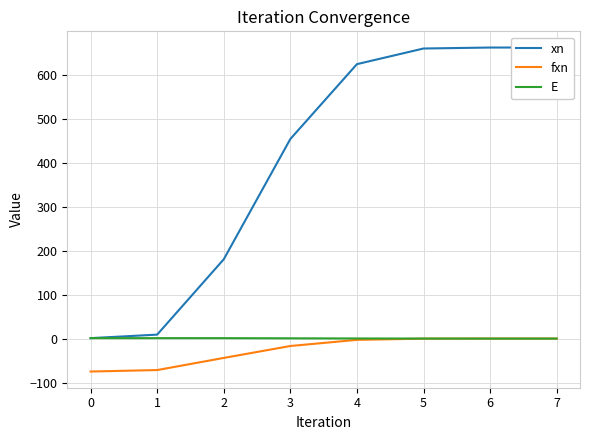

True or false: fxn has more than 1 interior local peaks.

False